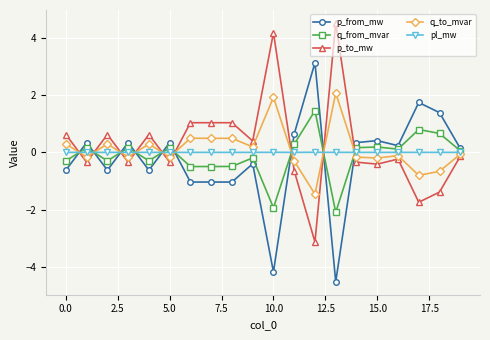

True or false: pl_mw has more than 1 interior local peaks.

True